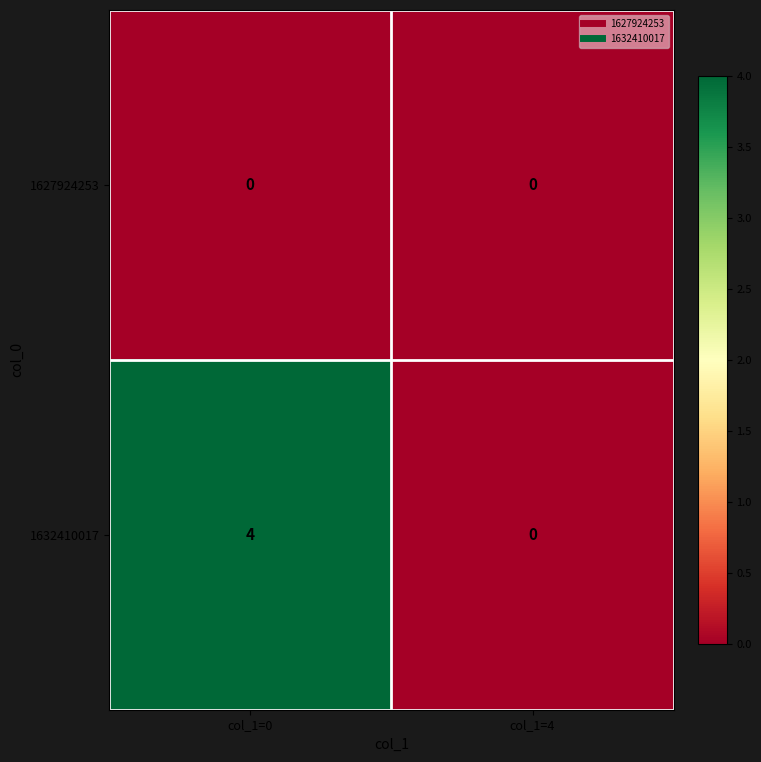

What is the difference between the highest and lowest values at col_1=0?

4